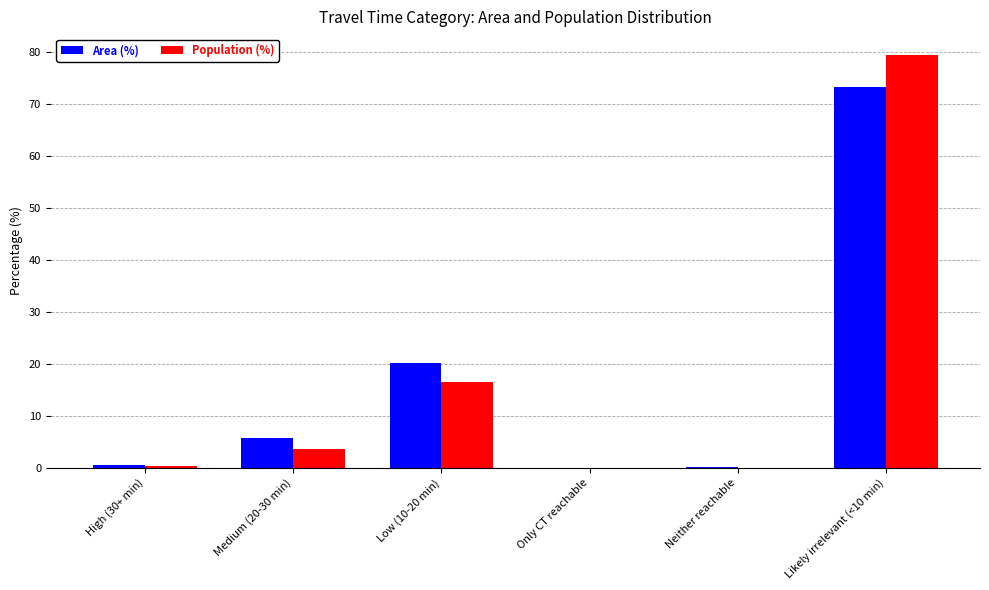

Which category has the highest value across all series?

Likely irrelevant (<10 min)